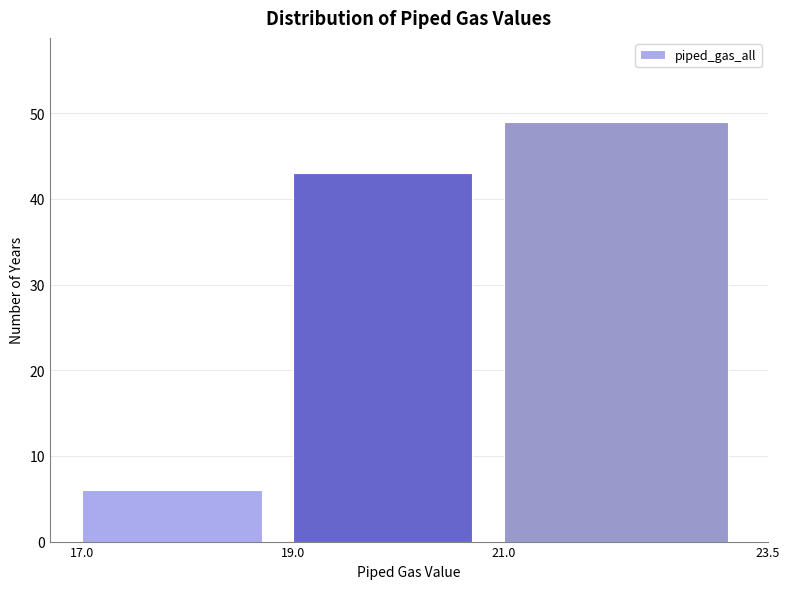

Which range on the x-axis has the tallest bar?

21.0 to 23.5